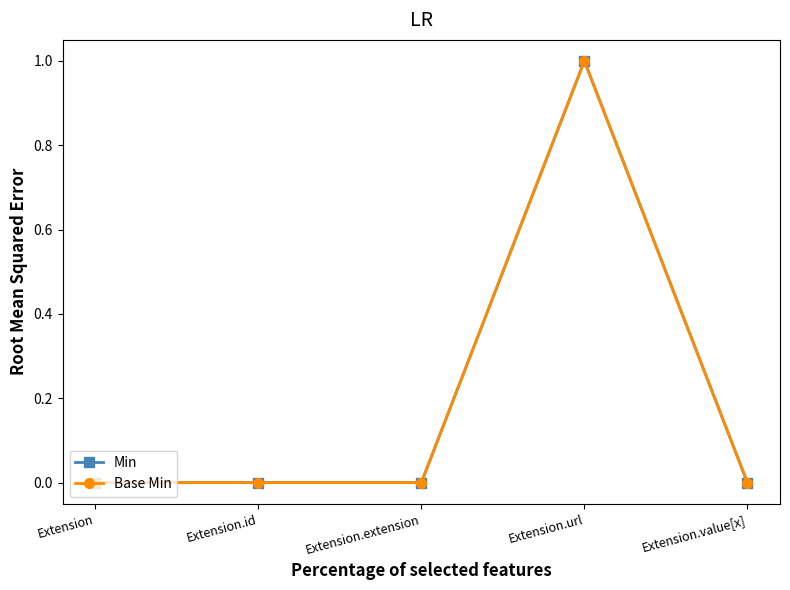

Which series has the widest spread of values?

Min